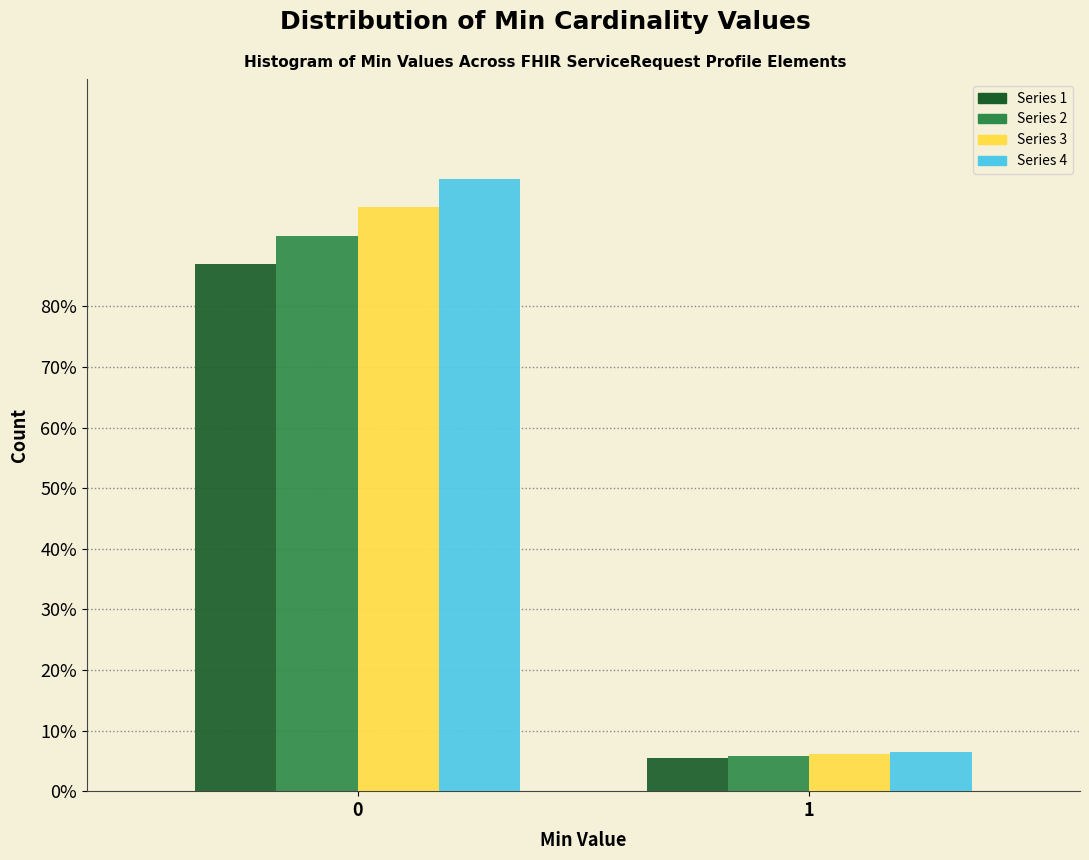

Reading left to right, what are all the values shown in this chart?

Series 1: 87.0	5.5
Series 2: 91.7	5.8
Series 3: 96.4	6.1
Series 4: 101.1	6.4